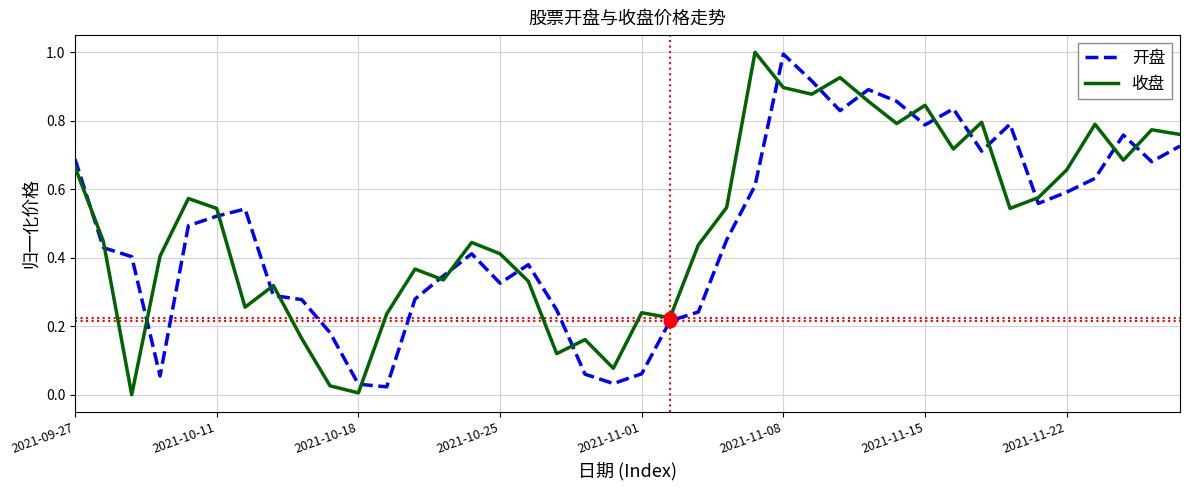

What is the highest value of the 开盘 series?

1.0